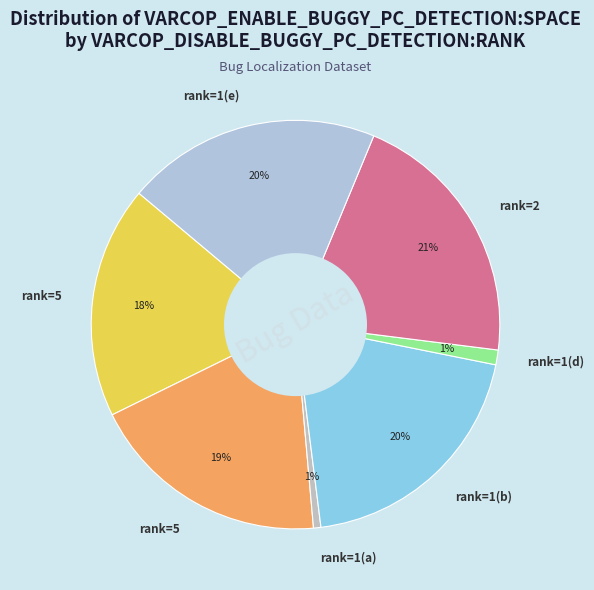

How many segments does this pie chart have?

7